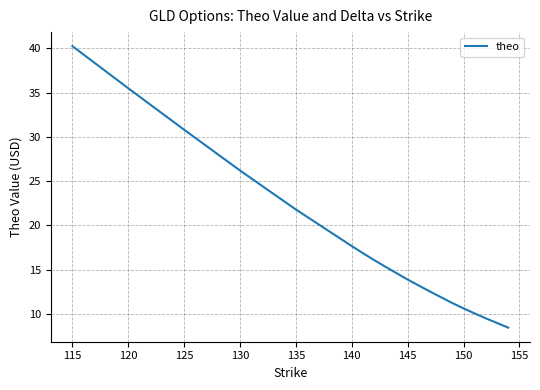

Does the chart display data point markers on the line(s)?

No